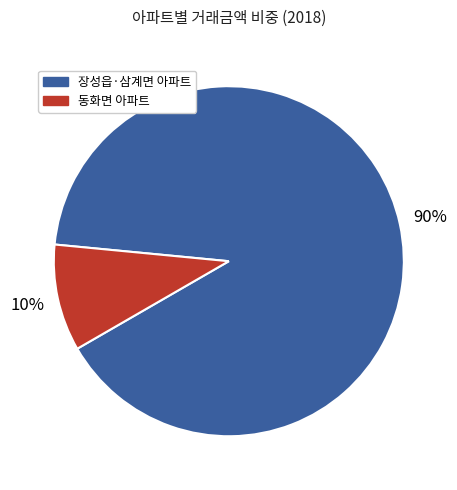

To the nearest percent, what is the average slice percentage?

50%